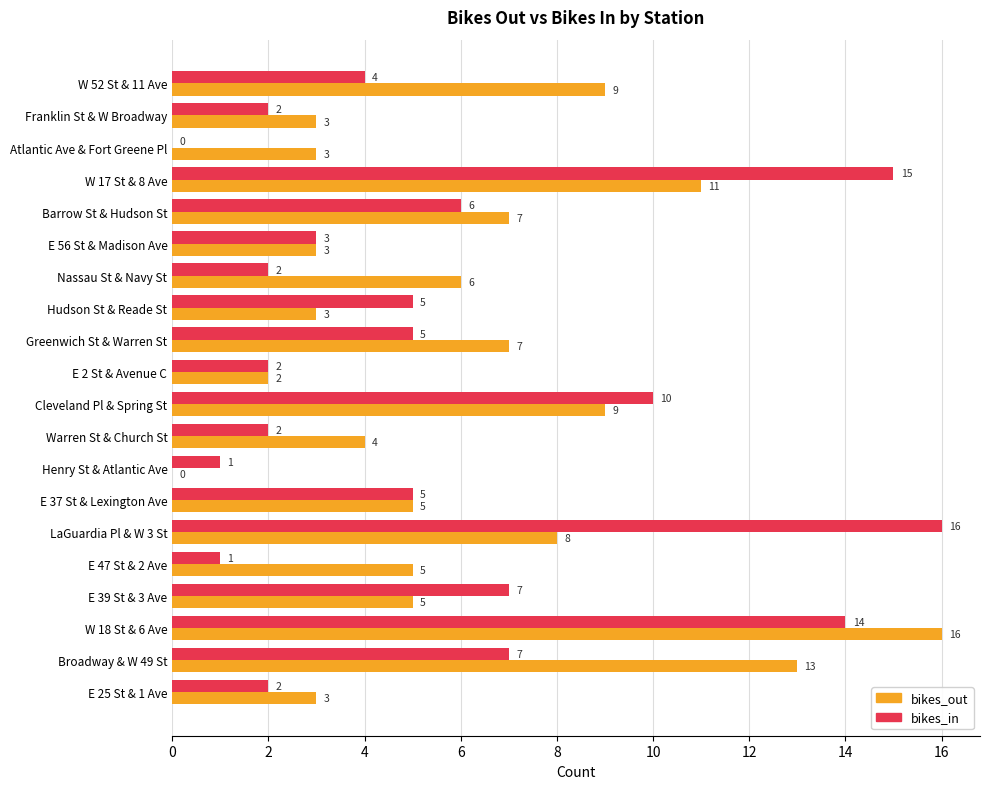

Between W 17 St & 8 Ave and Barrow St & Hudson St, which series saw the biggest shift?

bikes_in